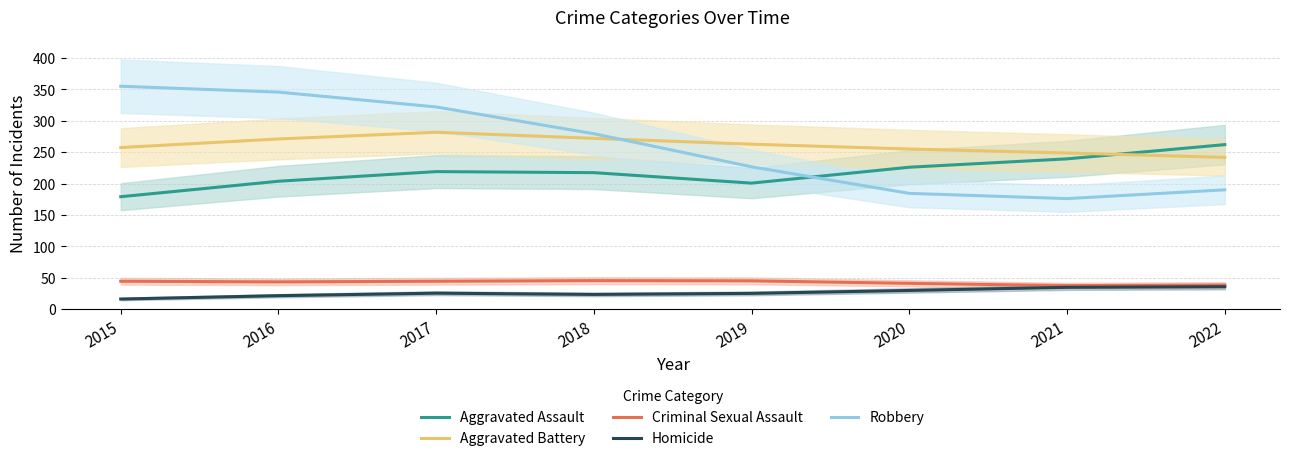

Reading right to left, list all the values displayed in this chart.

Aggravated Assault: 2022=262.0	2021=239.3	2020=226.0	2019=200.7	2018=217.3	2017=219.0	2016=203.7	2015=179.0
Aggravated Battery: 2022=241.7	2021=248.7	2020=255.0	2019=262.7	2018=272.0	2017=281.7	2016=271.0	2015=257.3
Criminal Sexual Assault: 2022=38.3	2021=37.3	2020=41.0	2019=45.0	2018=45.3	2017=44.3	2016=43.3	2015=44.3
Homicide: 2022=35.7	2021=34.7	2020=29.7	2019=25.0	2018=23.3	2017=25.3	2016=21.3	2015=16.0
Robbery: 2022=190.0	2021=176.0	2020=184.3	2019=226.7	2018=279.3	2017=322.0	2016=345.7	2015=355.0